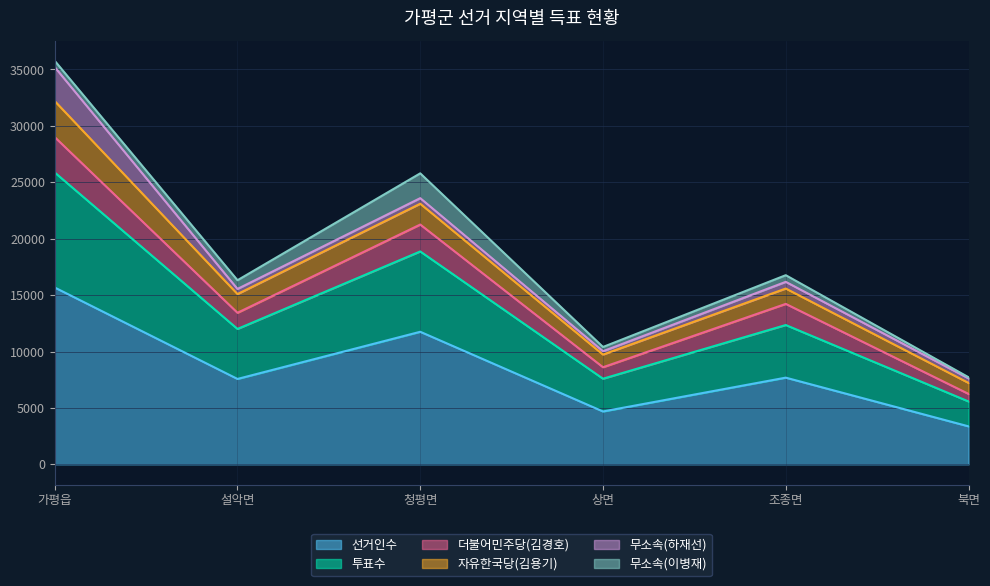

Which category has the lowest value in the 선거인수 series?

북면